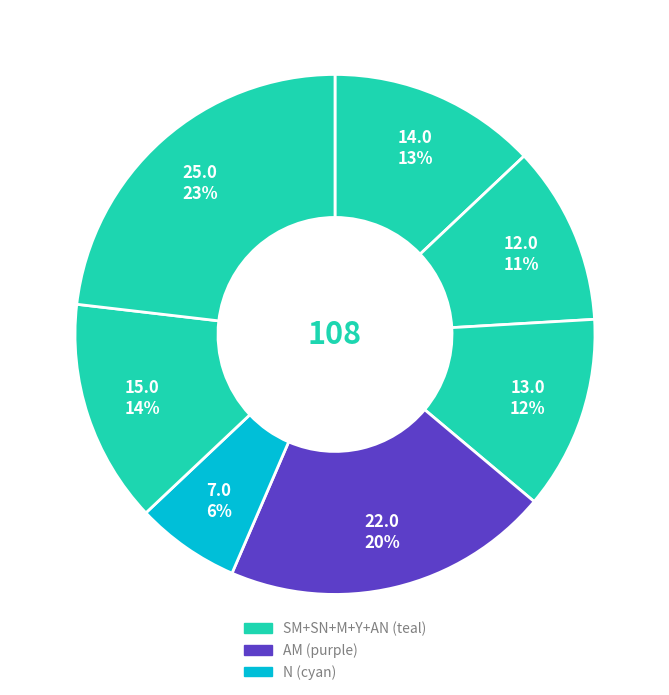

How many segments does this pie chart have?

7